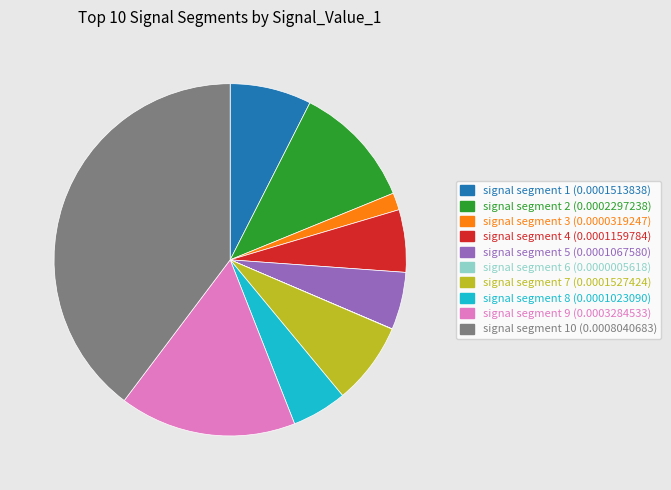

Is there any slice that represents more than half of the pie?

No